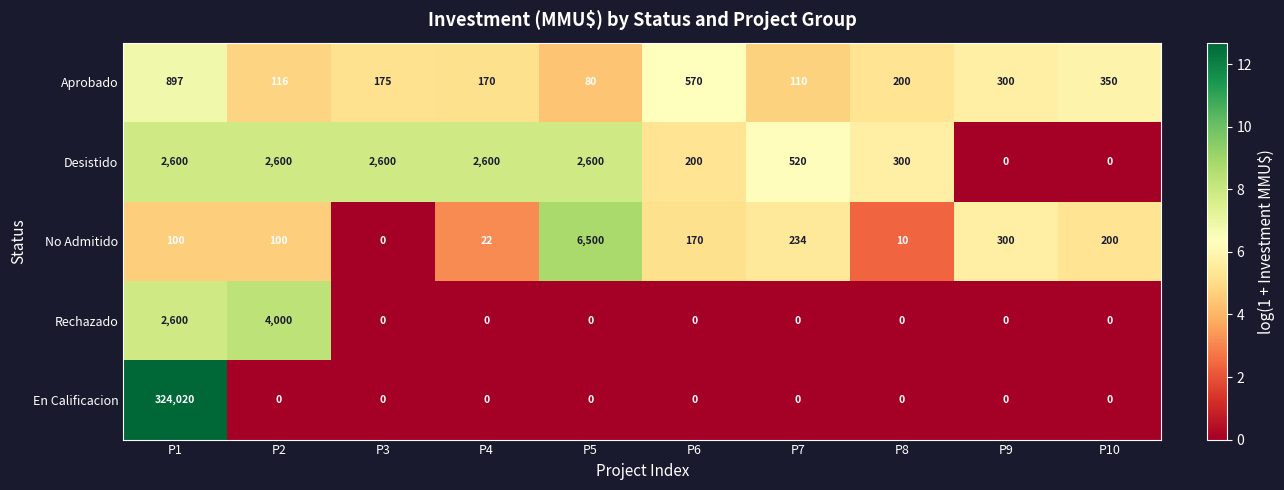

What is the greatest value displayed?

324020